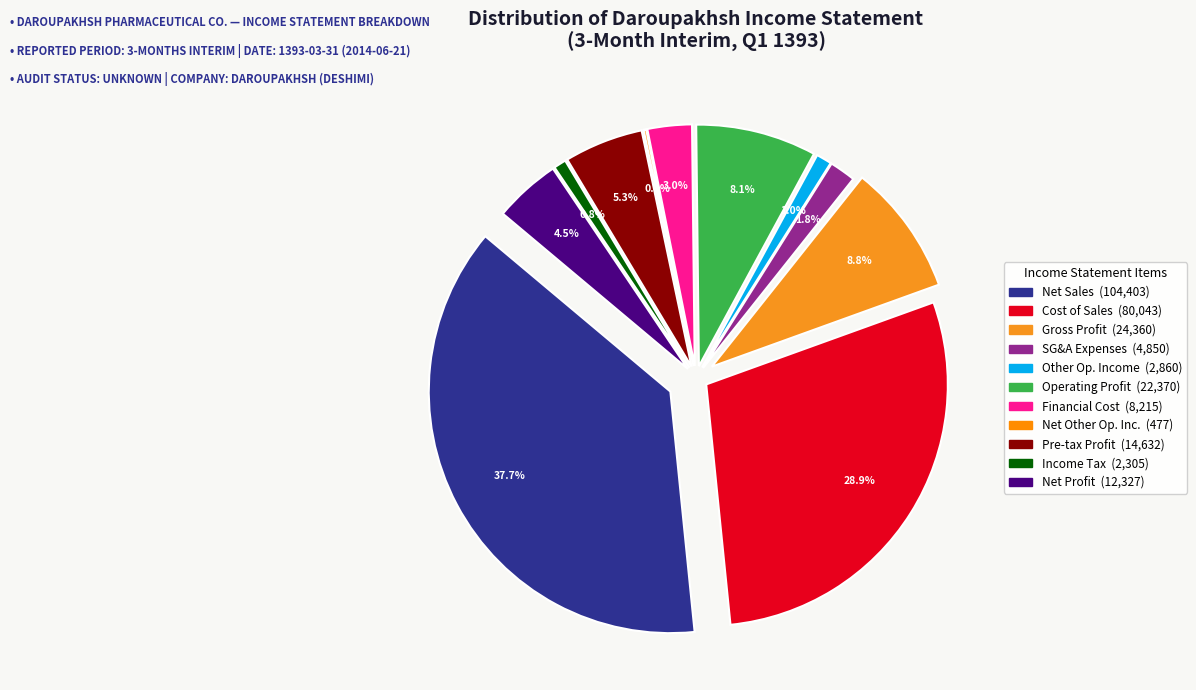

Which category has the smallest portion of the pie?

net_other_operating_income_and_expenses